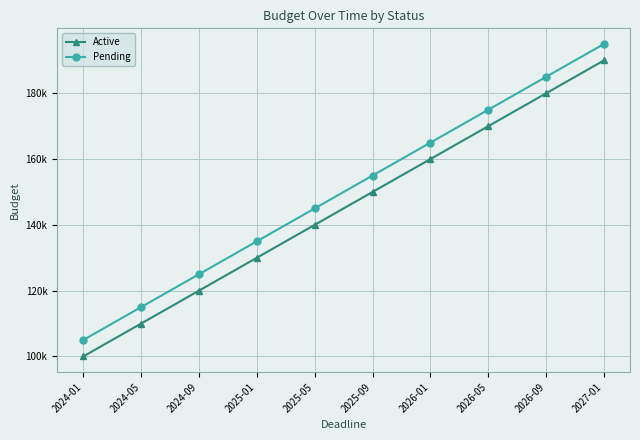

How many Pending values are between 125000 and 175000?

6